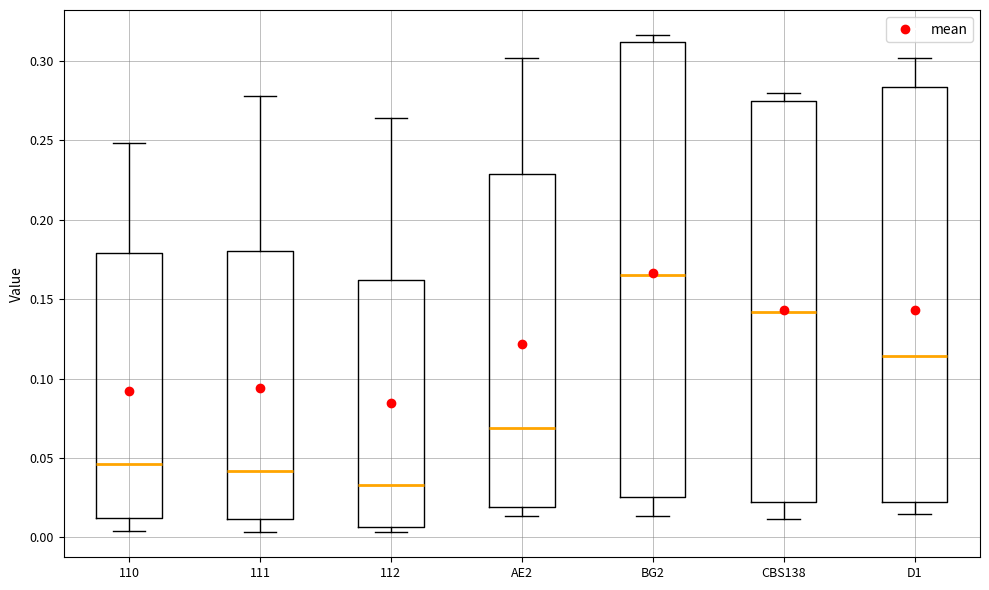

Which box has the highest median line?

BG2